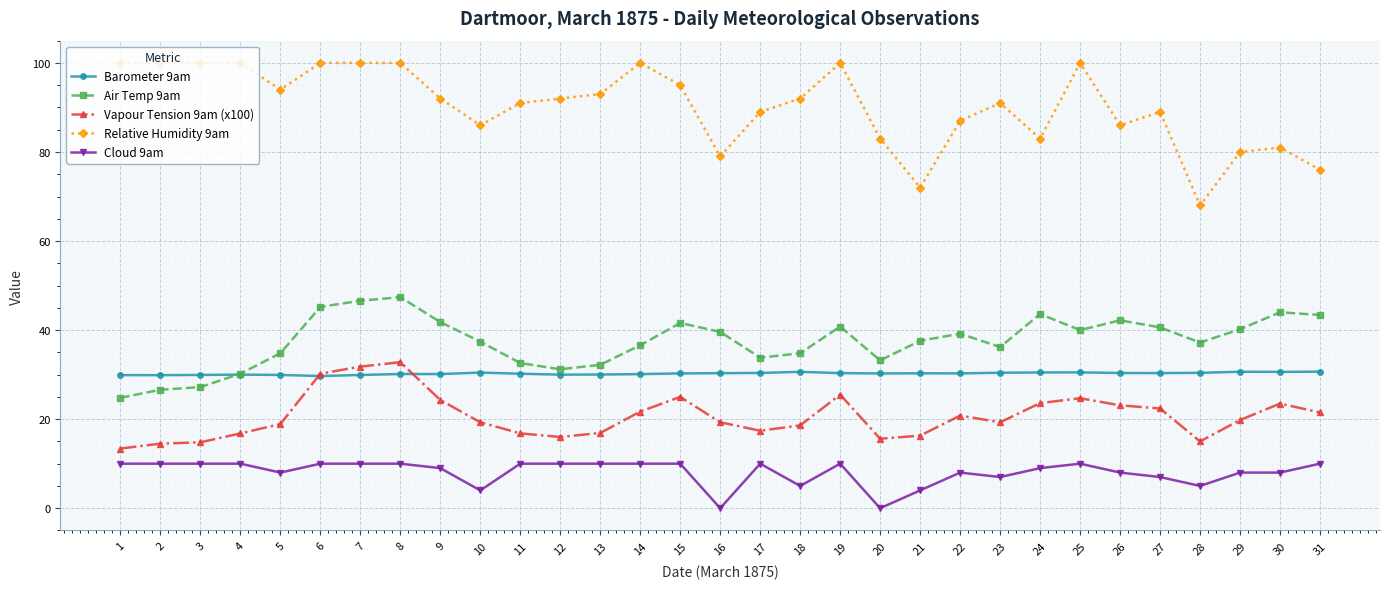

True or false: Cloud 9am has more than 0 points higher than both neighbors.

True